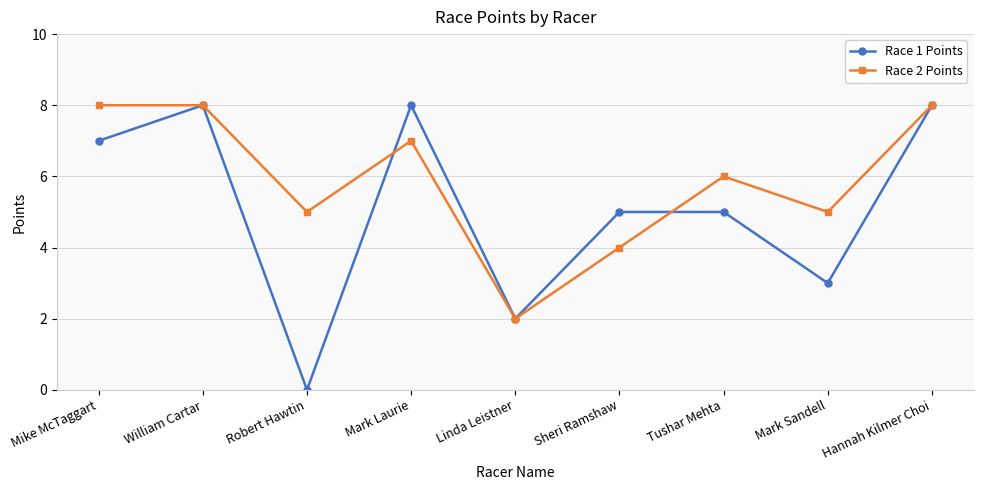

What is the difference between the highest and lowest values at Robert Hawtin?

5